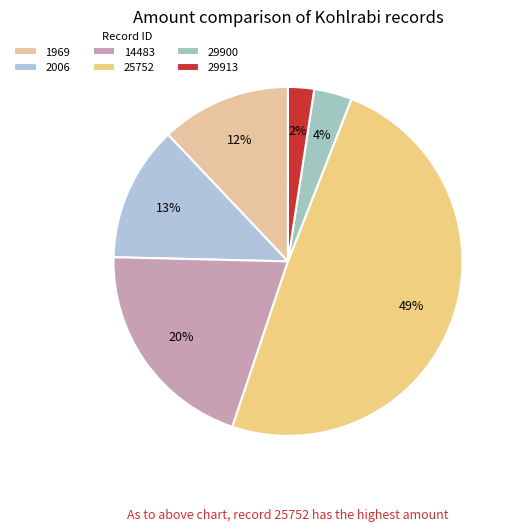

Is the sum of 2006 and 14483 greater than half?

No